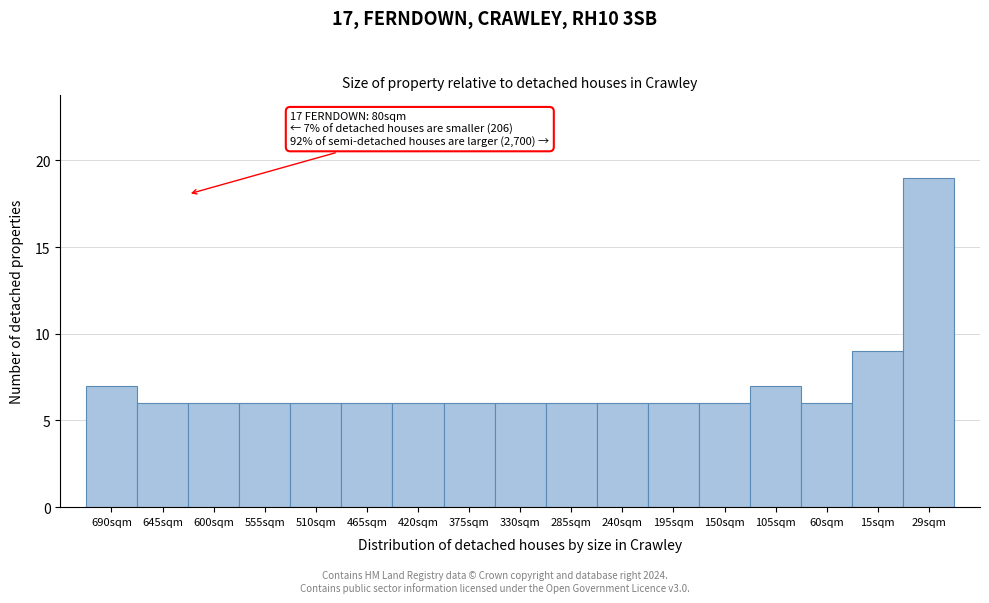

Reading left to right, list all the values displayed in this chart.

690sqm=7	645sqm=6	600sqm=6	555sqm=6	510sqm=6	465sqm=6	420sqm=6	375sqm=6	330sqm=6	285sqm=6	240sqm=6	195sqm=6	150sqm=6	105sqm=7	60sqm=6	15sqm=9	29sqm=19